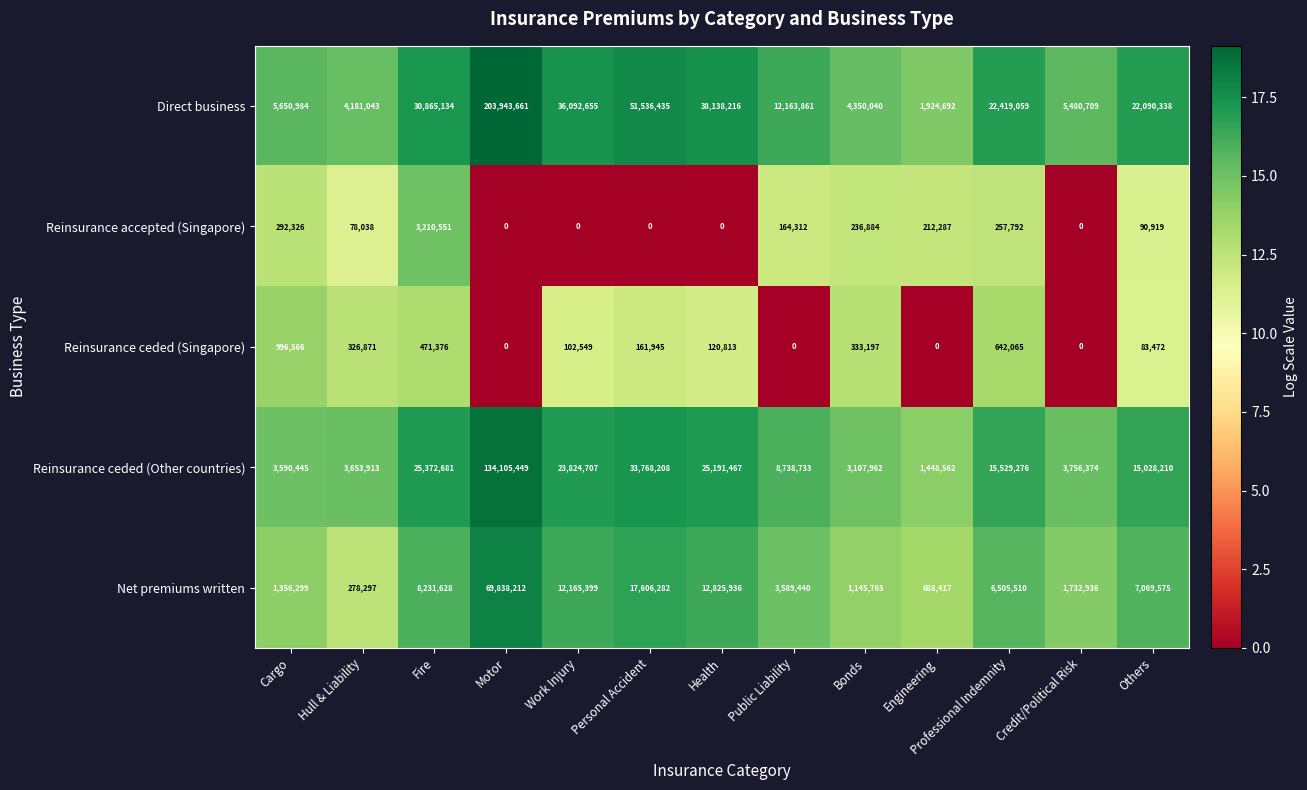

At which category is the sum across all series the highest?

Motor